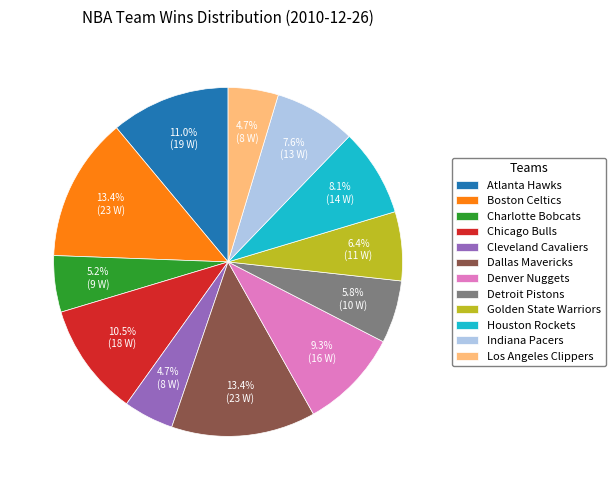

Do Golden State Warriors and Los Angeles Clippers together represent more than half of the pie?

No